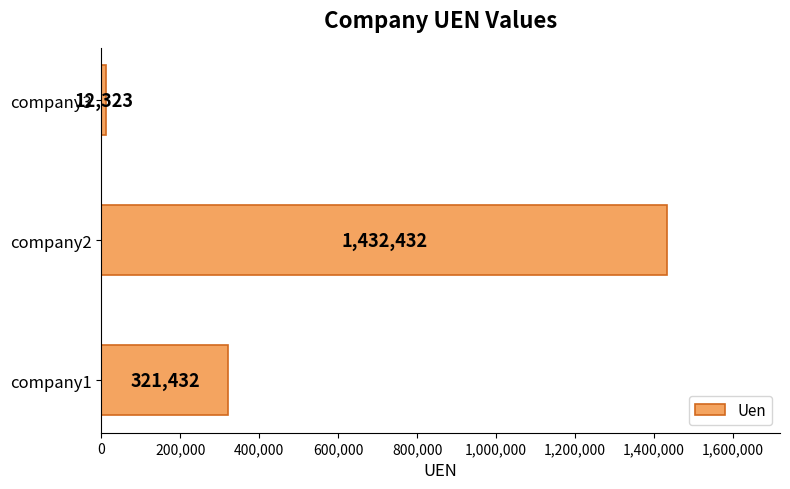

What is the change in value from company1 to company2?

+1111000